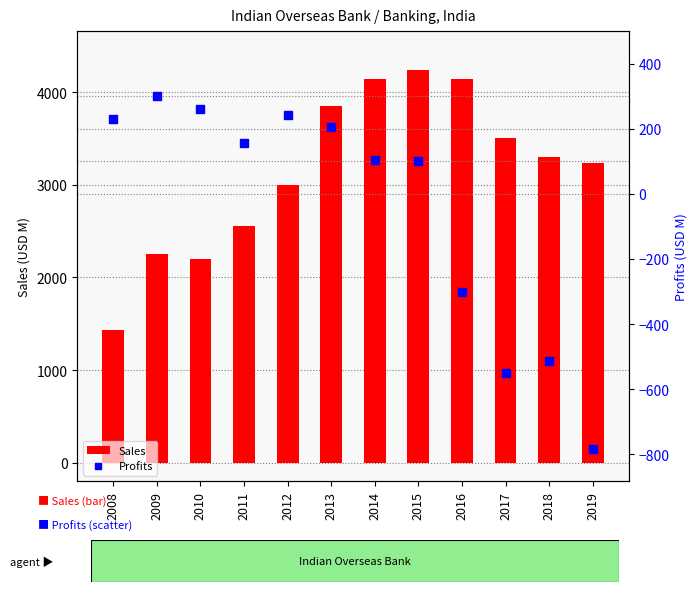

Which series reaches the minimum Y coordinate?

Profits